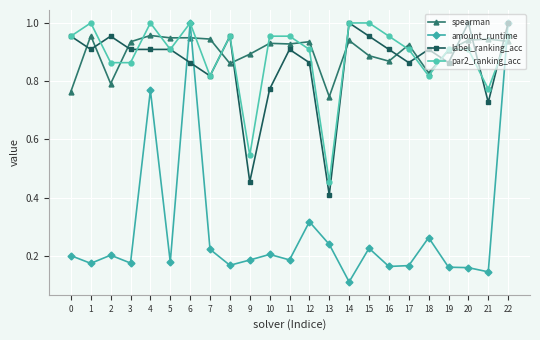

Which category has the lowest value in the par2_ranking_acc series?

13